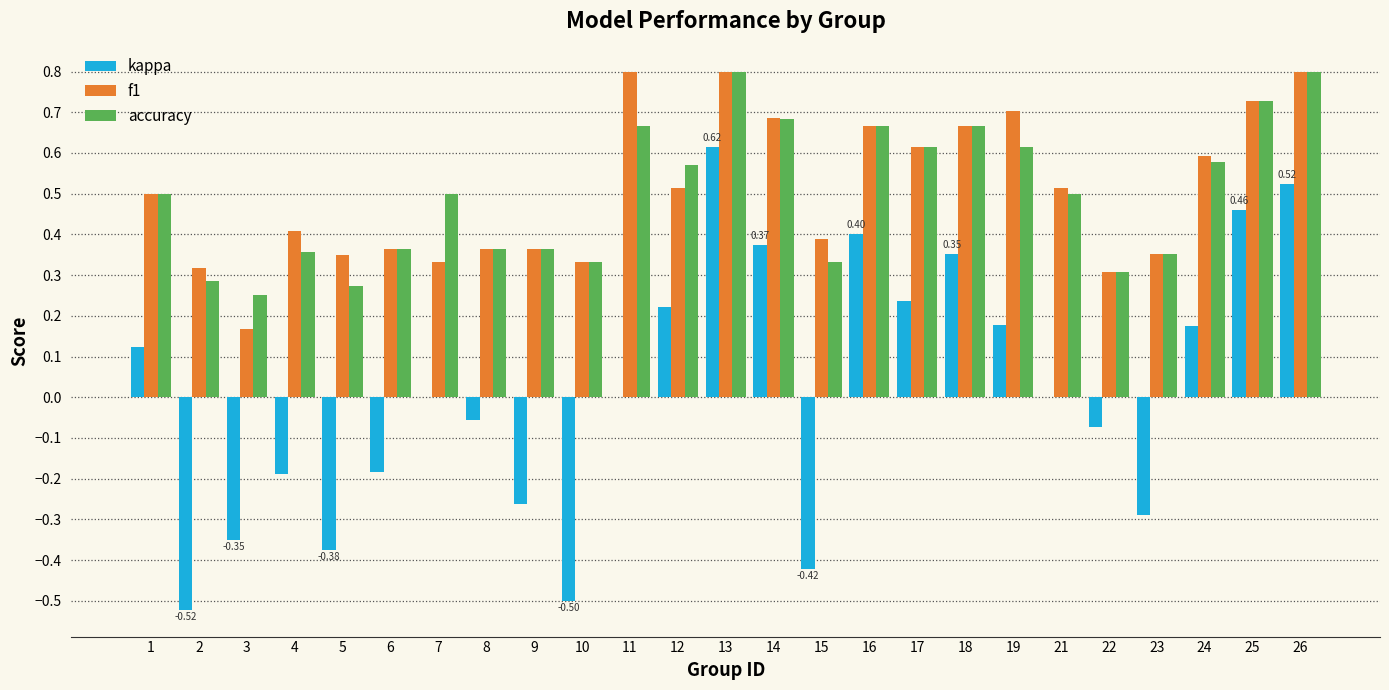

Is it true that f1 equals 1.4 at 13?

False